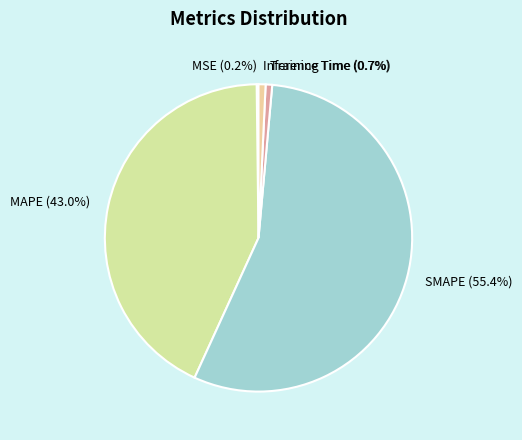

What is the largest slice in the pie chart?

SMAPE